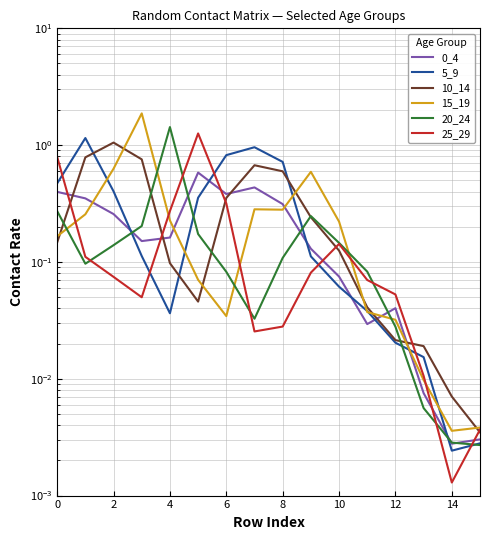

The 10_14 series shows 0.5 at 2. True or false?

False